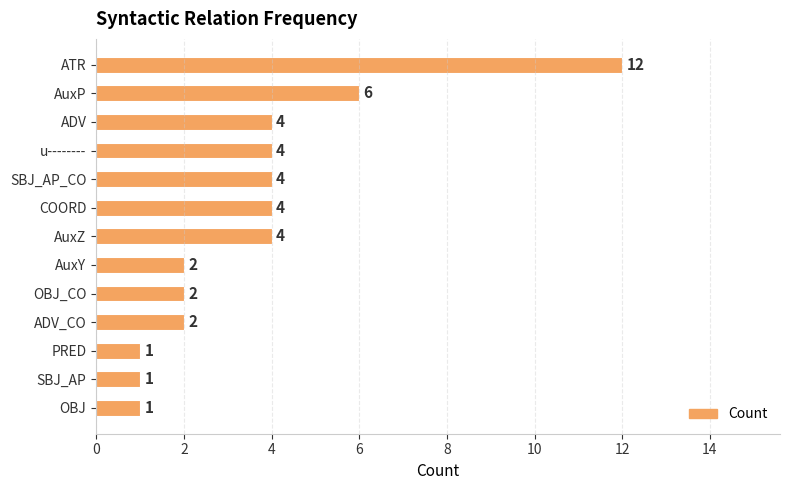

What is the sum of all values?

47